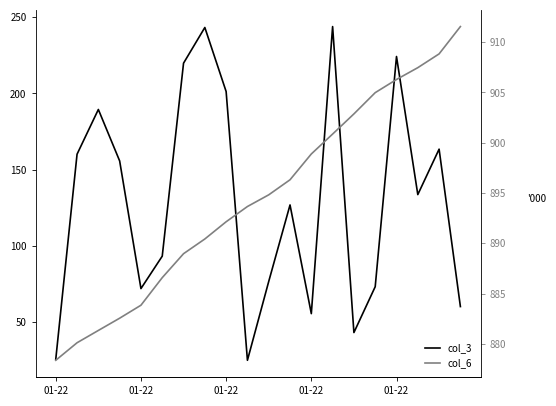

True or false: col_3 and col_6 cross at least once.

False